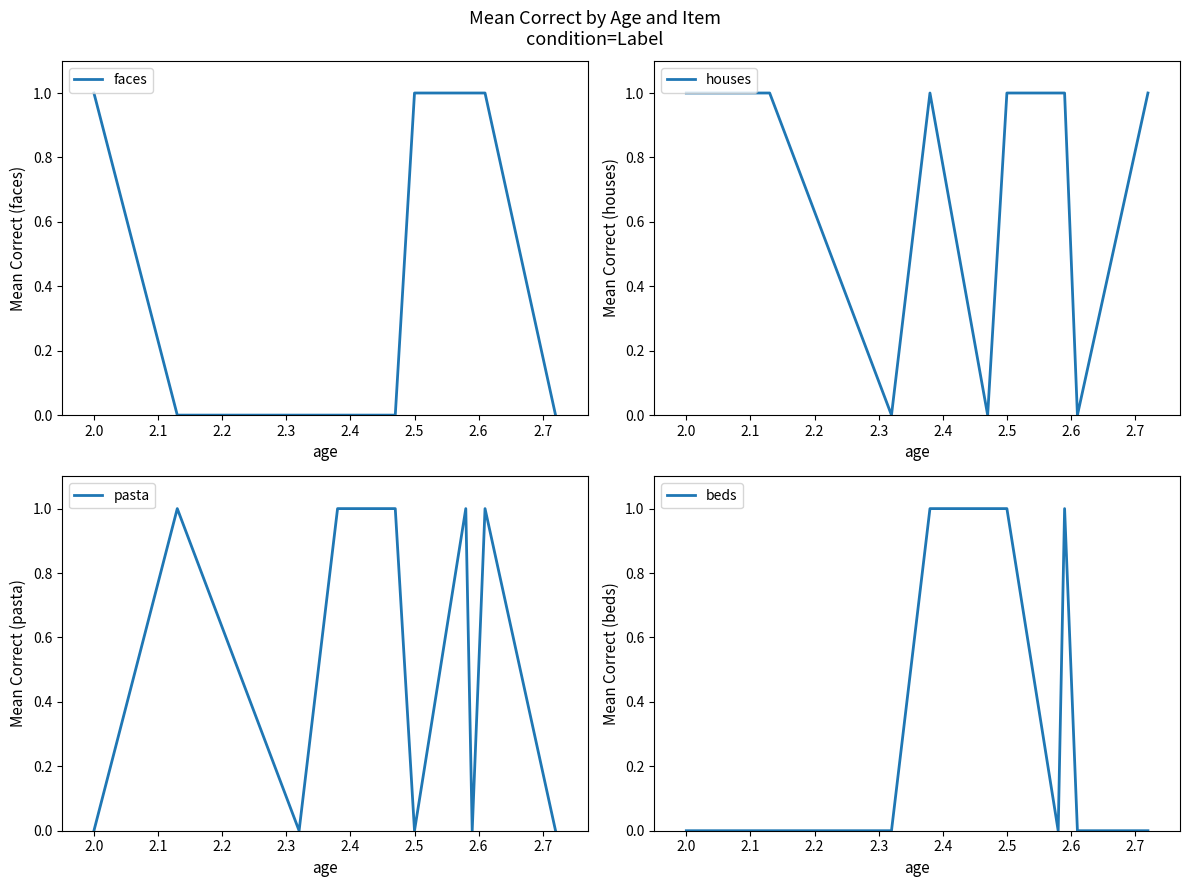

Which series has the largest total across all categories?

houses